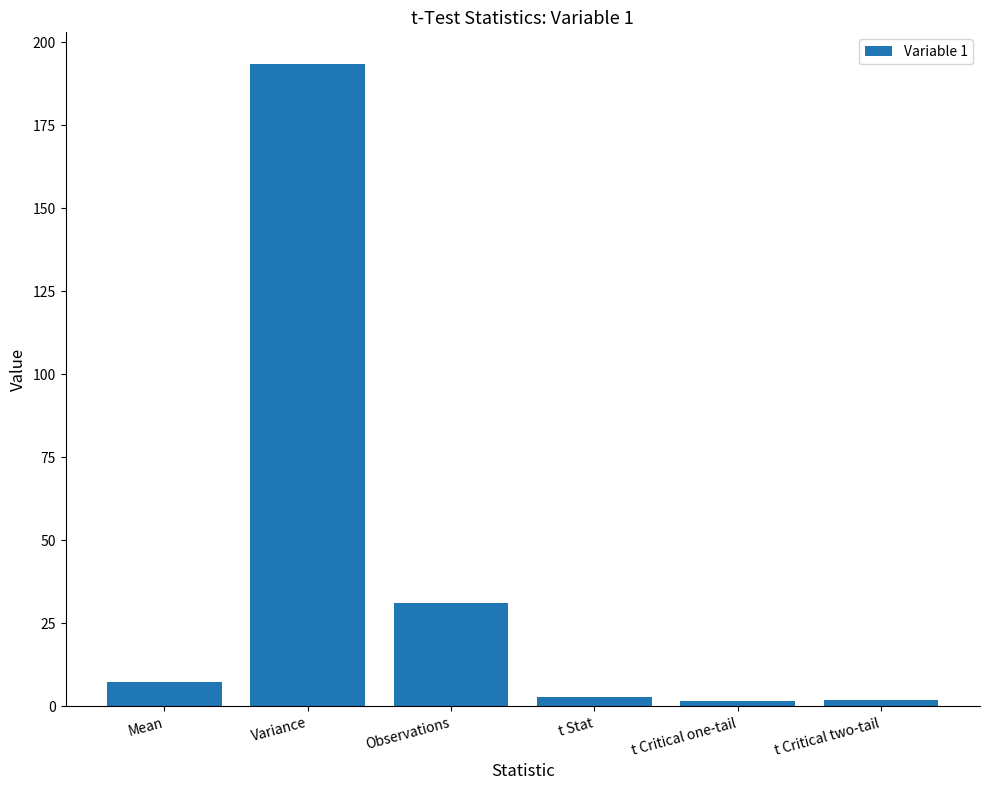

Which label corresponds to the largest value in the chart?

Variance